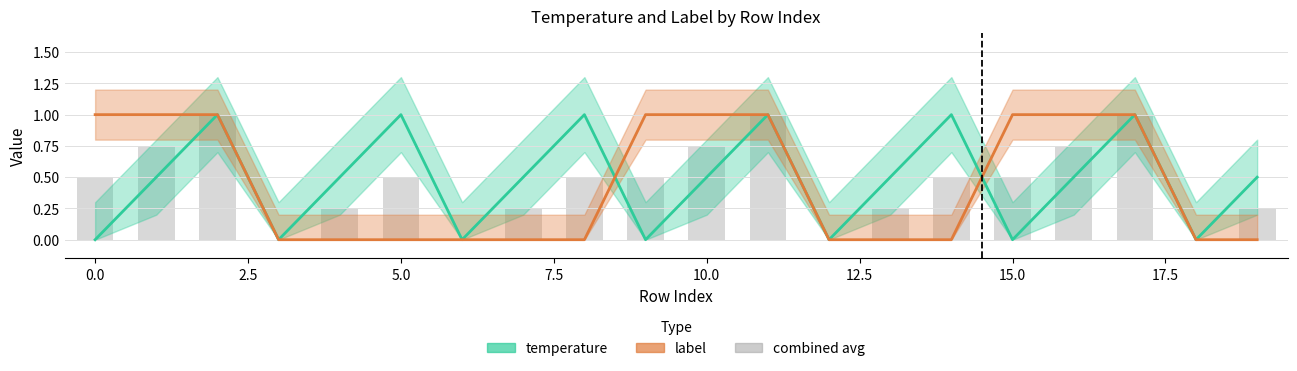

How many bars are there in total?

20